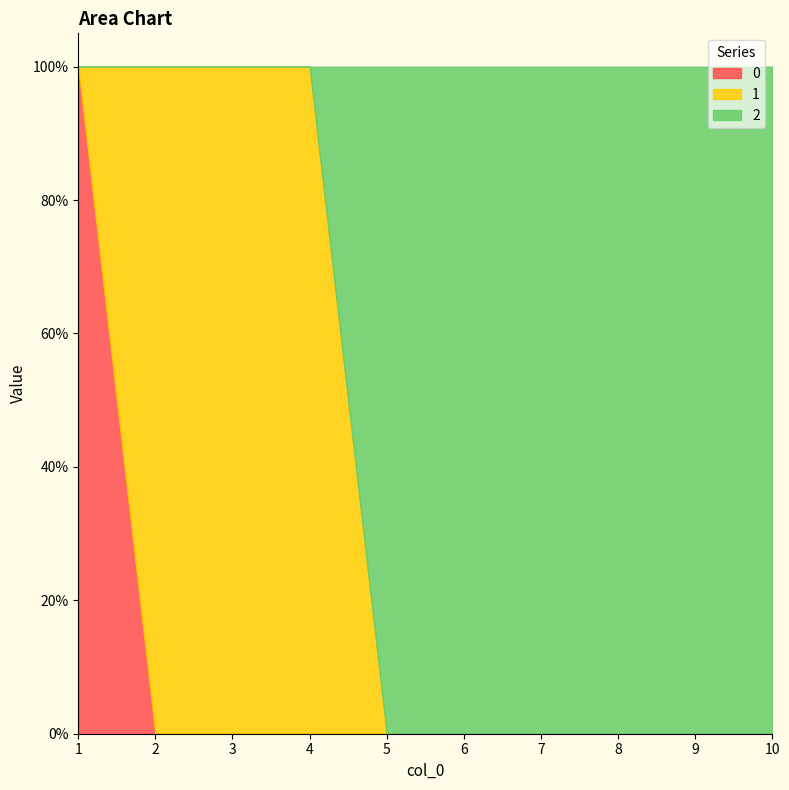

What is the greatest value displayed?

1